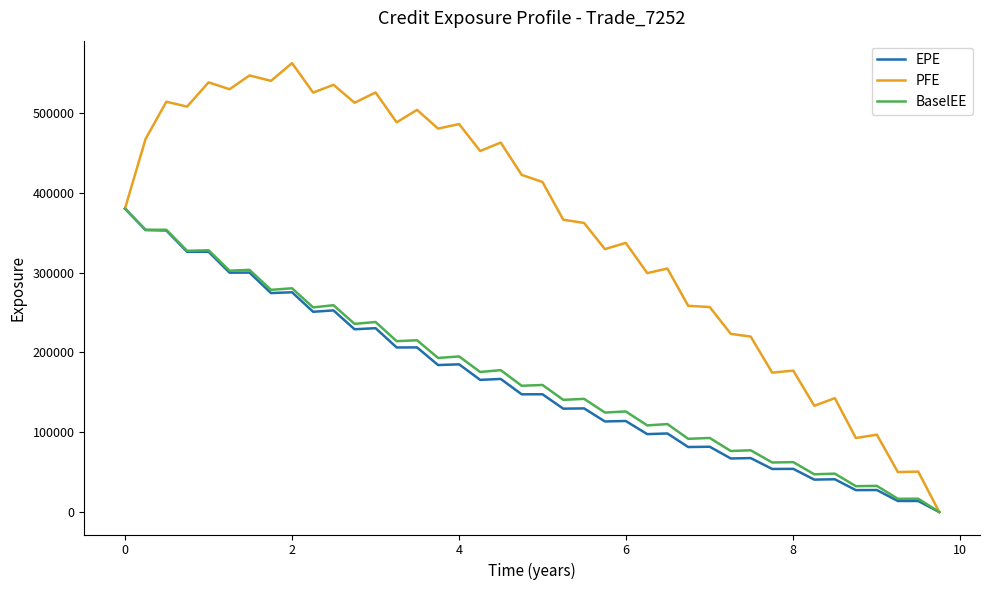

Which series has the largest range (max minus min)?

PFE